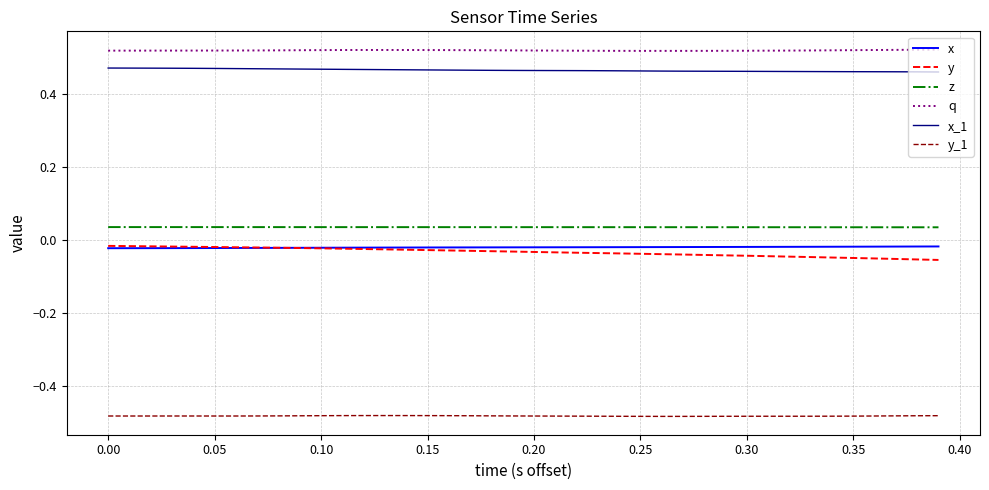

True or false: z and x_1 intersect in this chart.

False